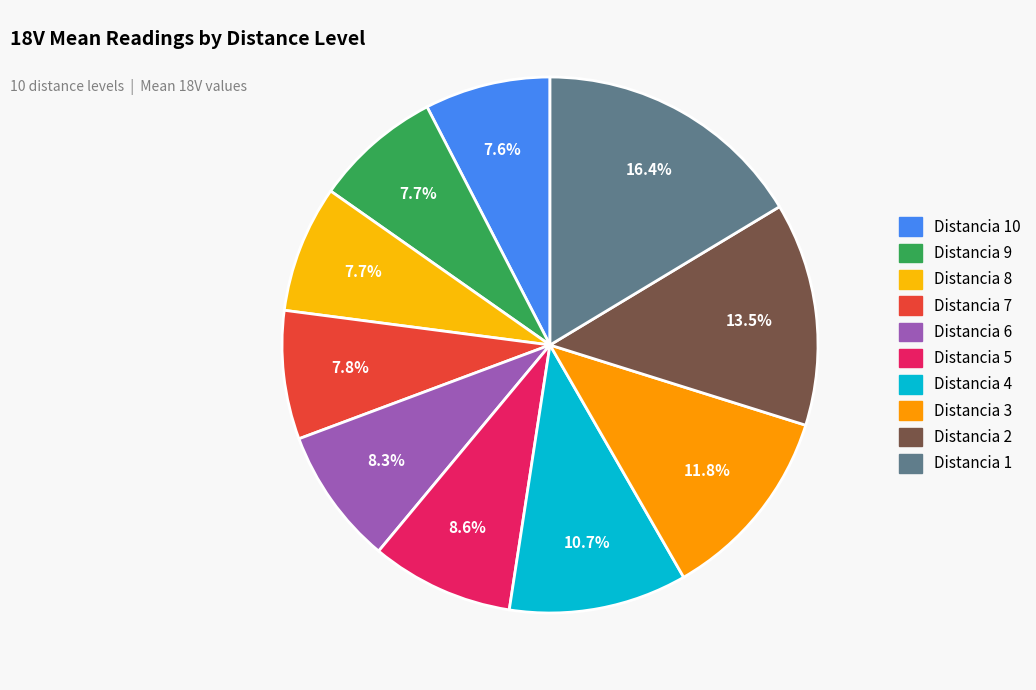

How many slices are in this pie chart?

10